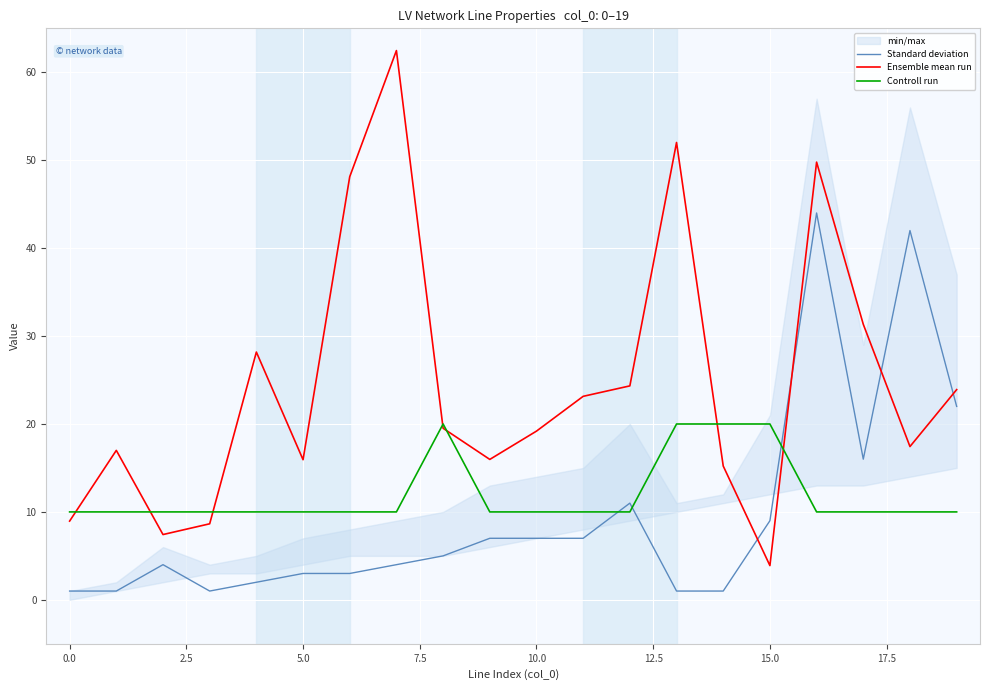

How many lines are shown in the chart?

3